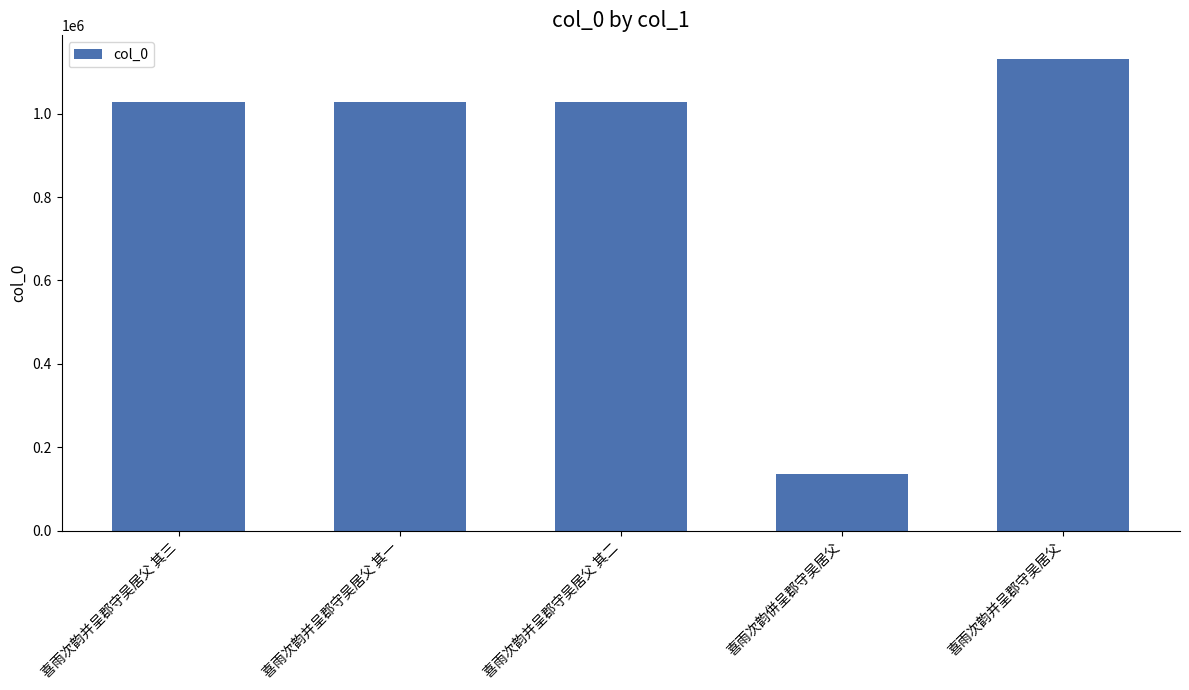

At which category does the chart reach its minimum across all series?

喜雨次韵併呈郡守吴居父